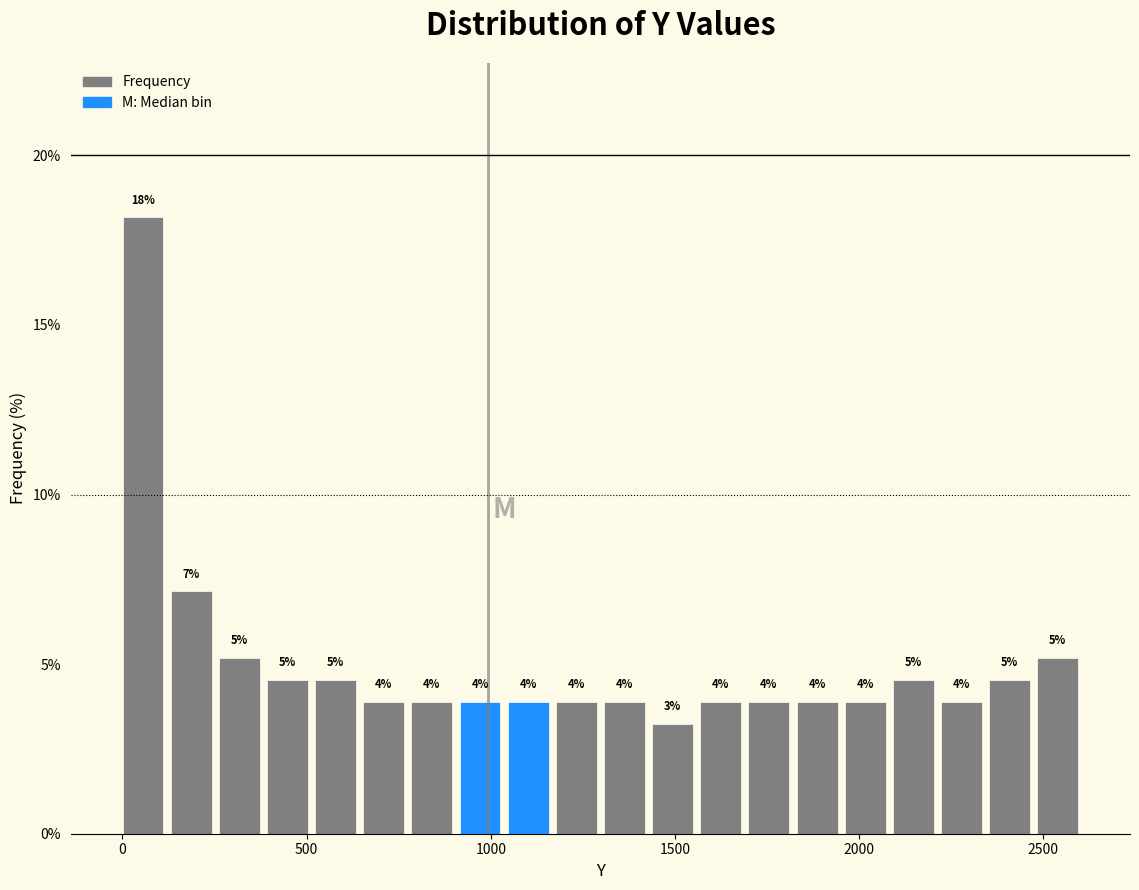

Read against the x-axis, roughly where is the centre of the tallest bar?

50